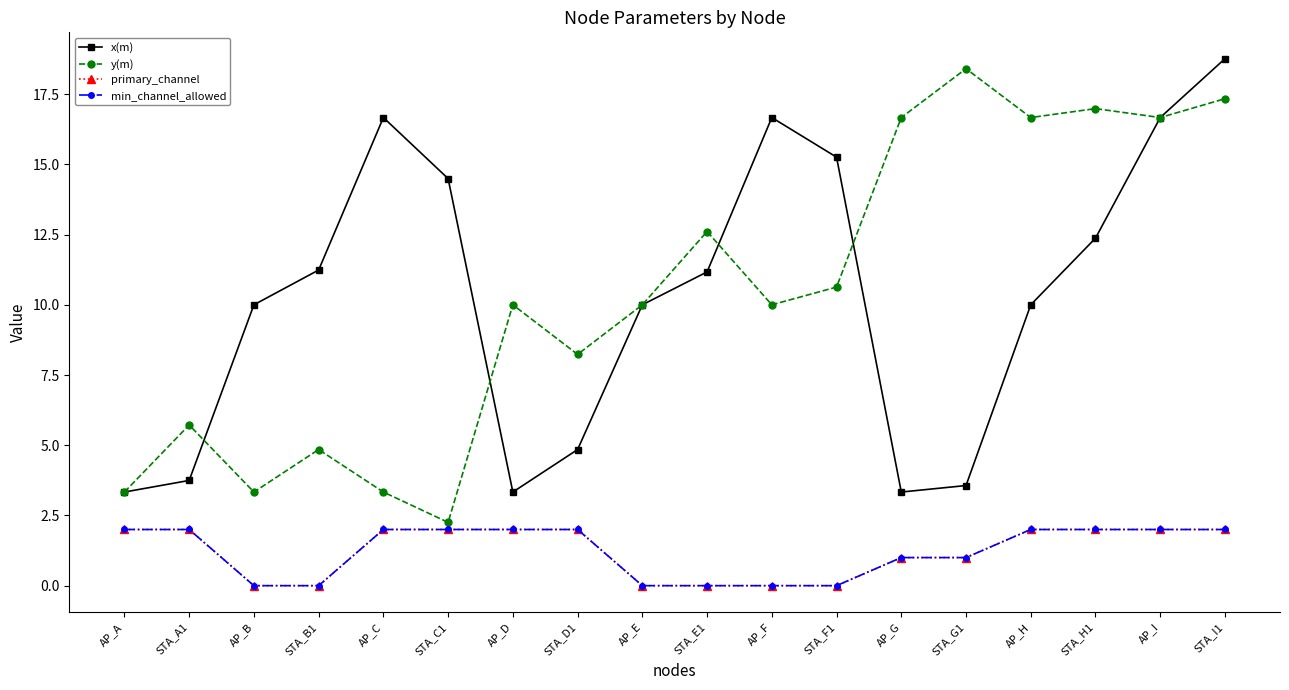

Is it true that x(m) equals 18.8 at STA_I1?

True